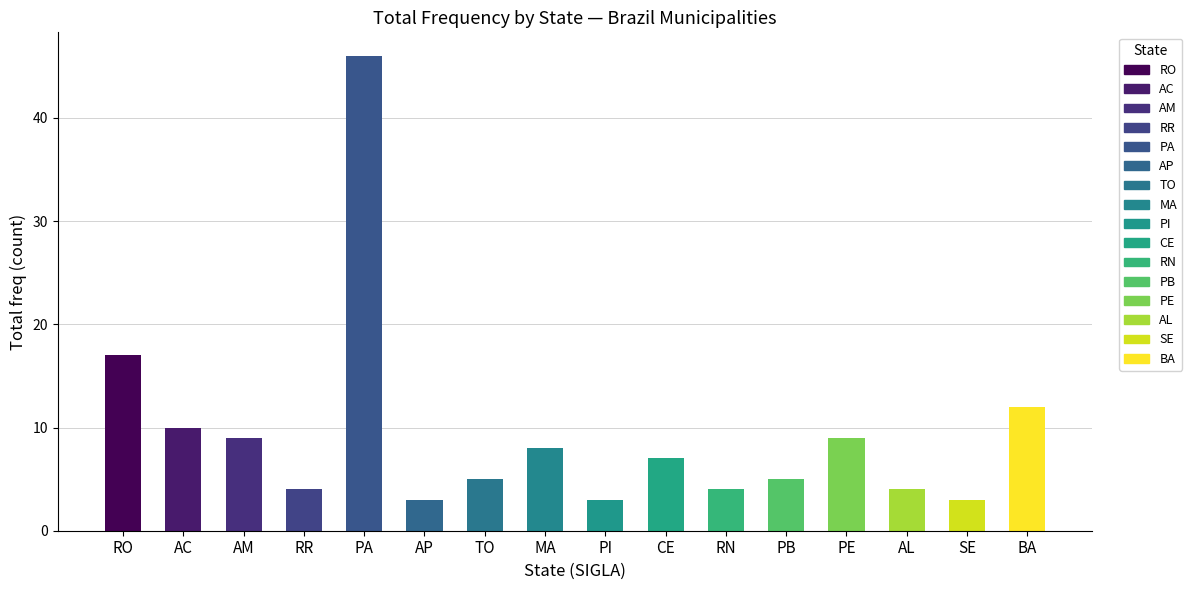

Are the bars horizontal?

No